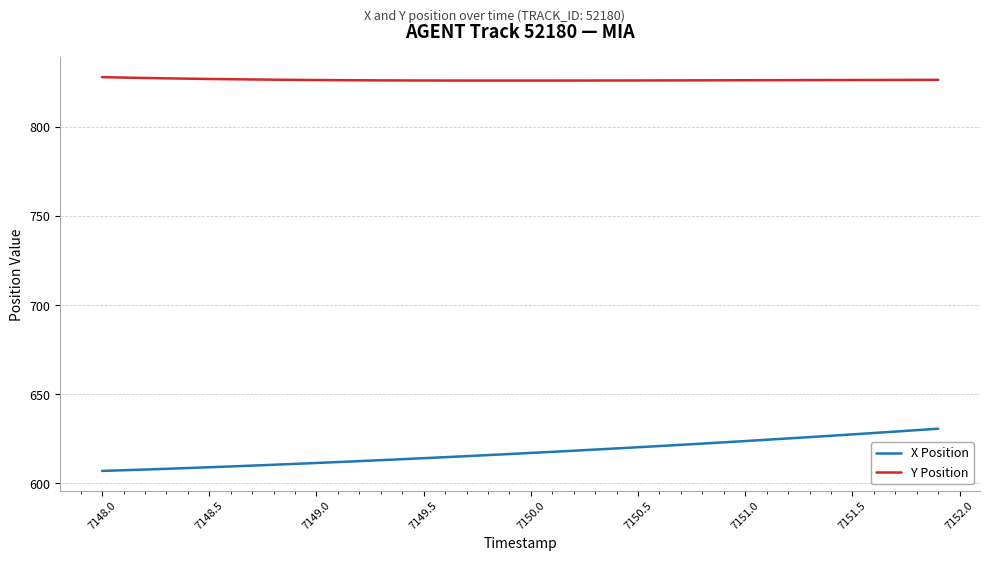

What is the smallest value displayed?

607.0